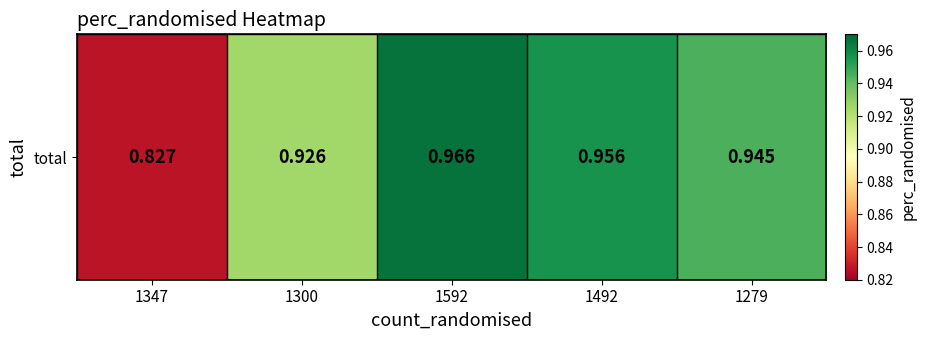

Reading left to right, transcribe all the data shown in this chart.

1347=0.8	1300=0.9	1592=1.0	1492=1.0	1279=0.9